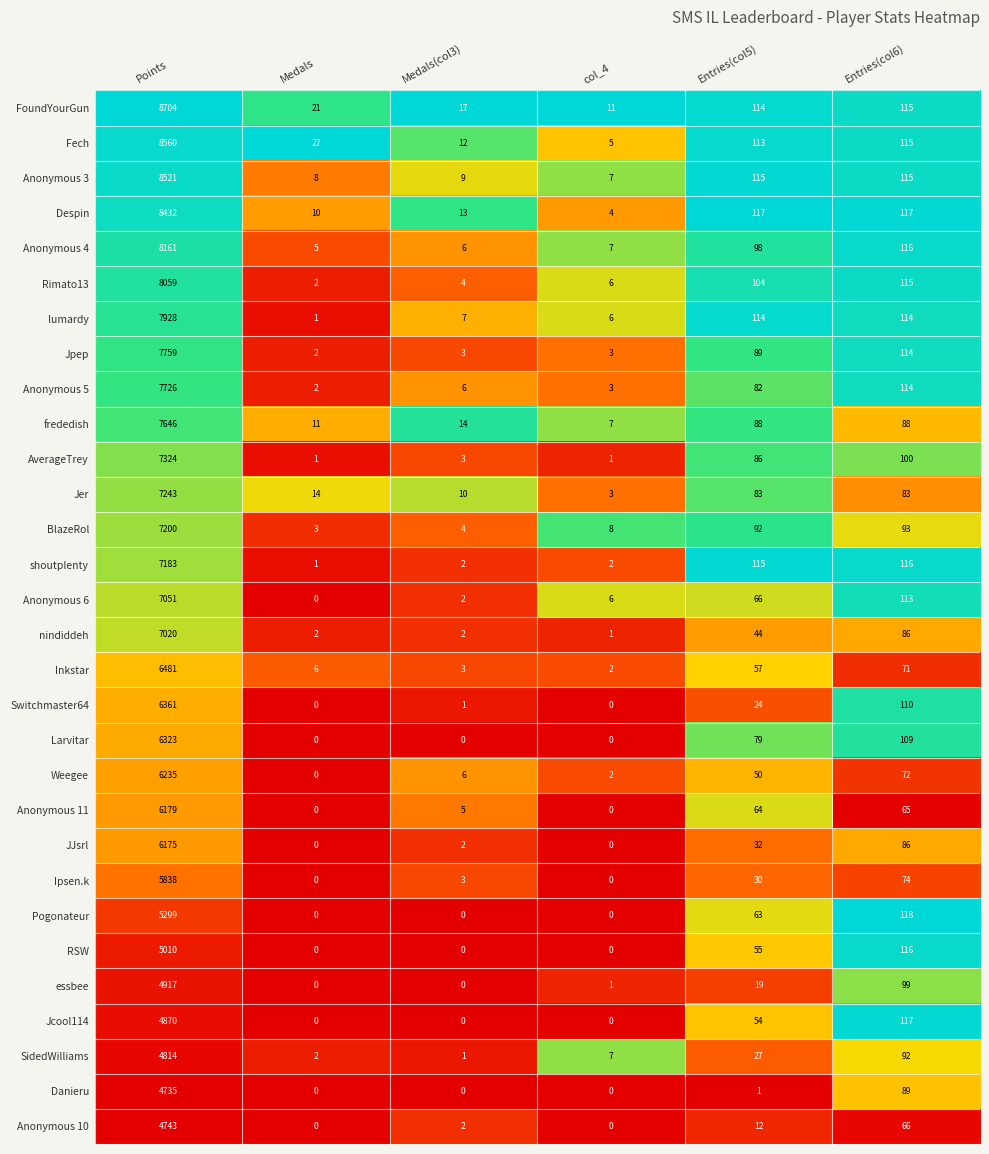

Which series has the largest range (max minus min)?

FoundYourGun